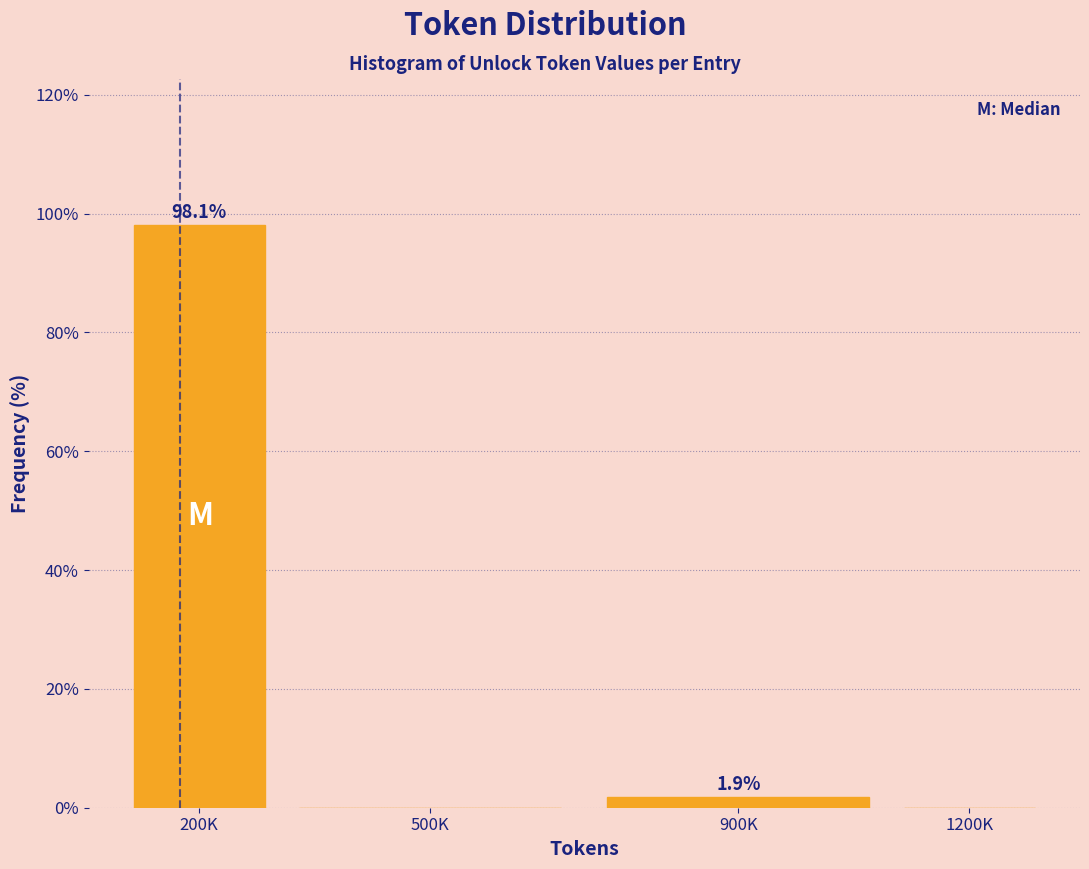

Reading left to right, what are all the values shown in this chart?

200K=98.1	500K=0.0	900K=1.9	1200K=0.0